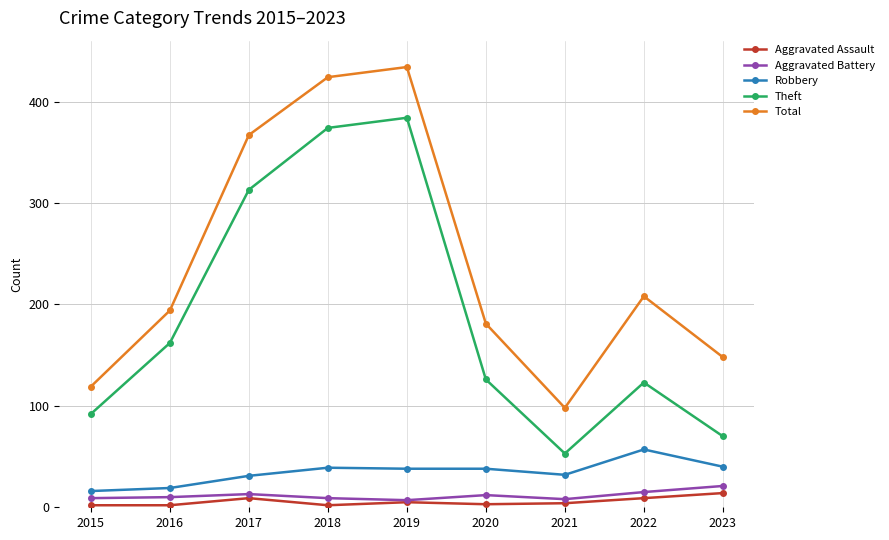

Which series has the largest total across all categories?

Total